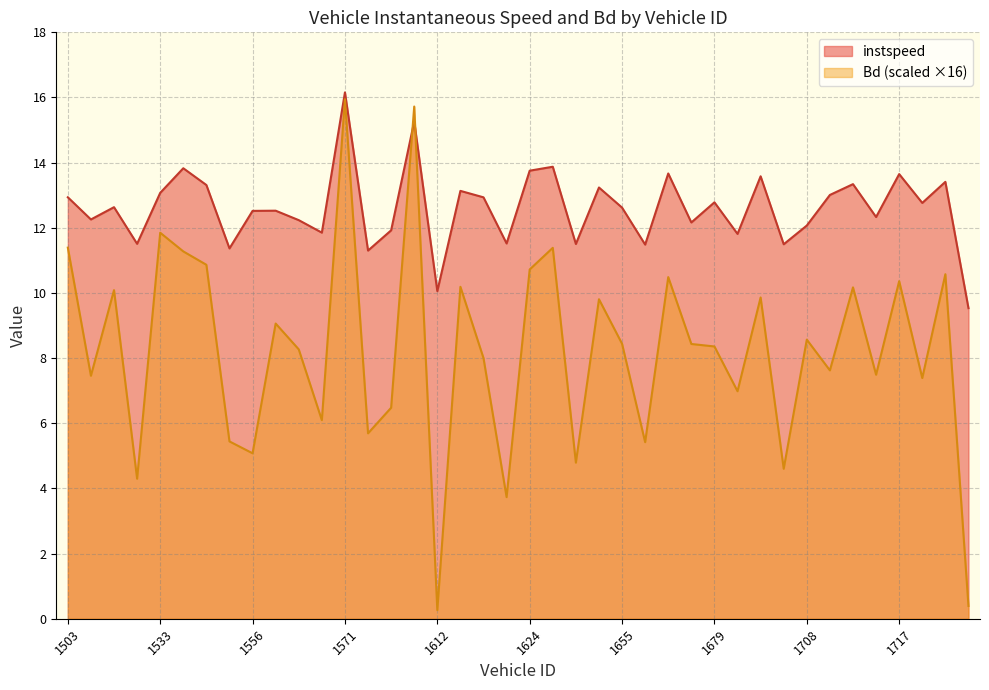

What is the total value across all series at 1503?

24.3